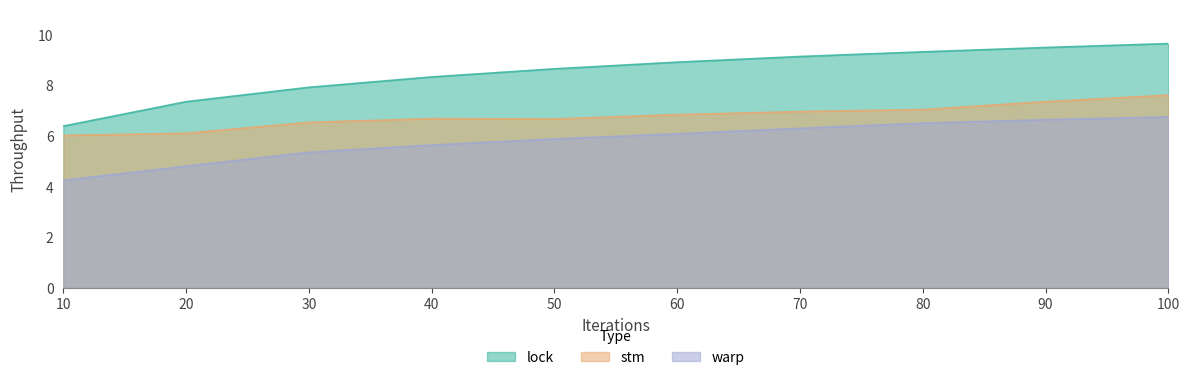

Which has a higher value, 60 or 40?

60